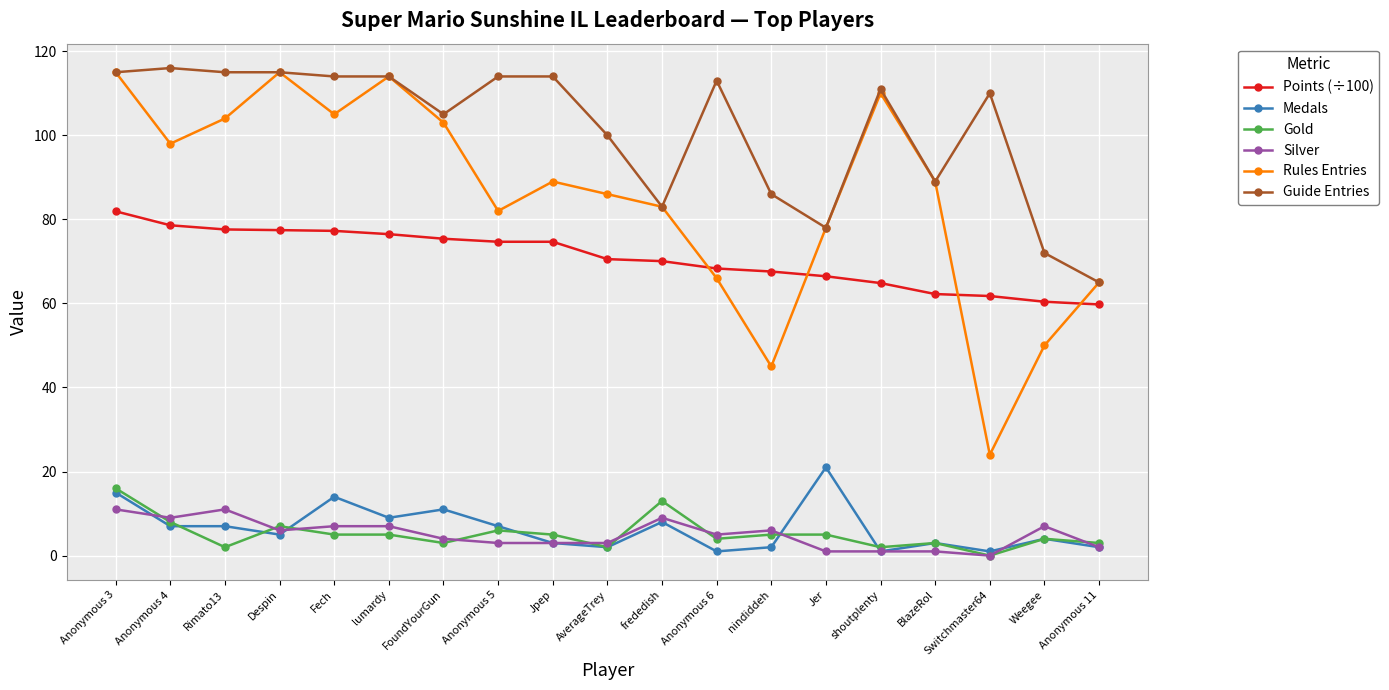

True or false: Medals and Points (÷100) cross at least once.

False